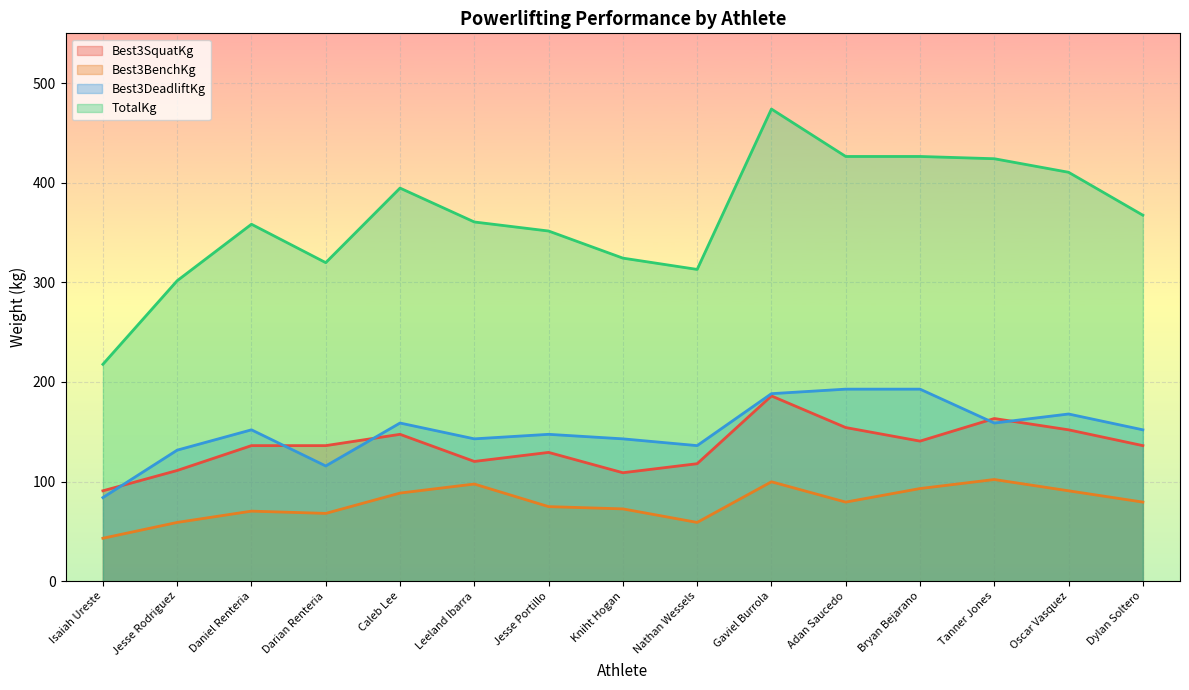

At which category does TotalKg reach its first local valley?

Darian Renteria